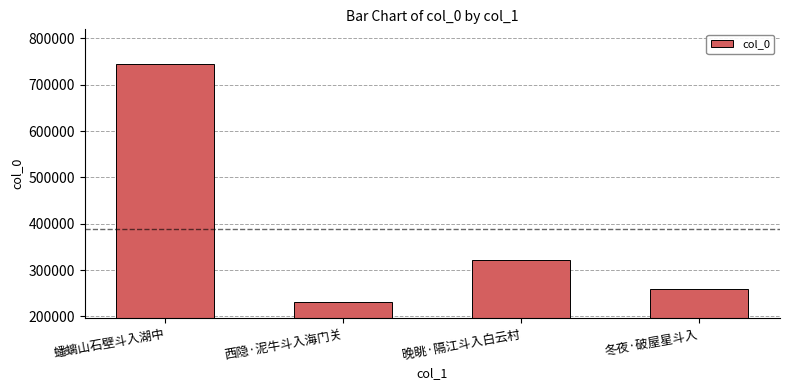

Is it true that the value at 蟠螭山石壁斗入湖中 is 443099?

False